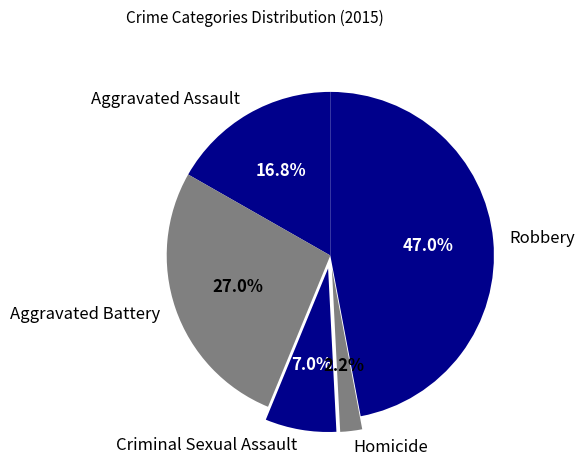

What percentage do Criminal Sexual Assault and Aggravated Assault together represent?

23.8%